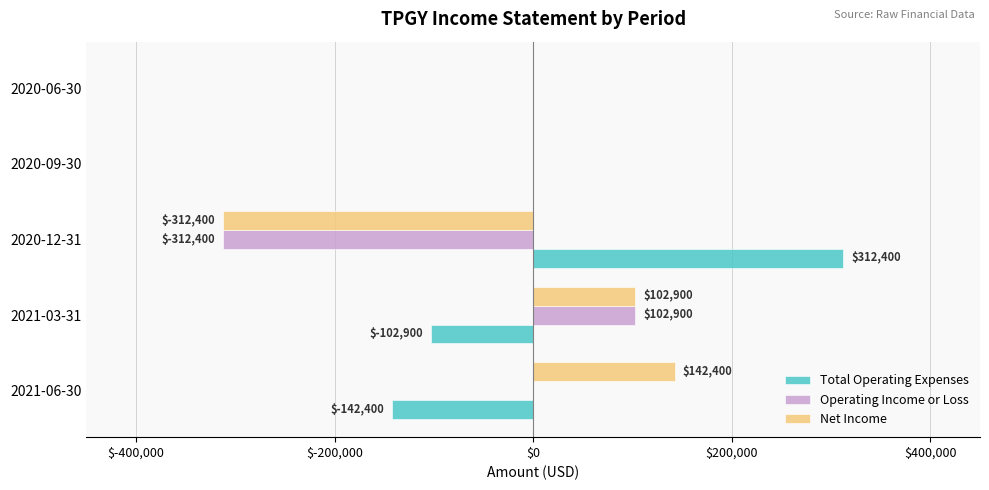

The Operating Income or Loss series shows 102900 at 2021-03-31. True or false?

True